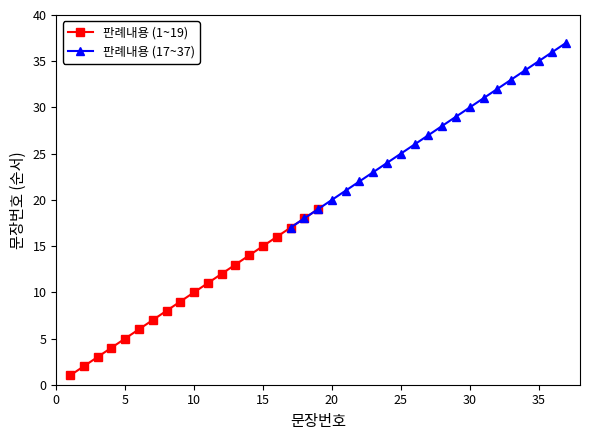

Is it true that the value at 19 is 26?

False